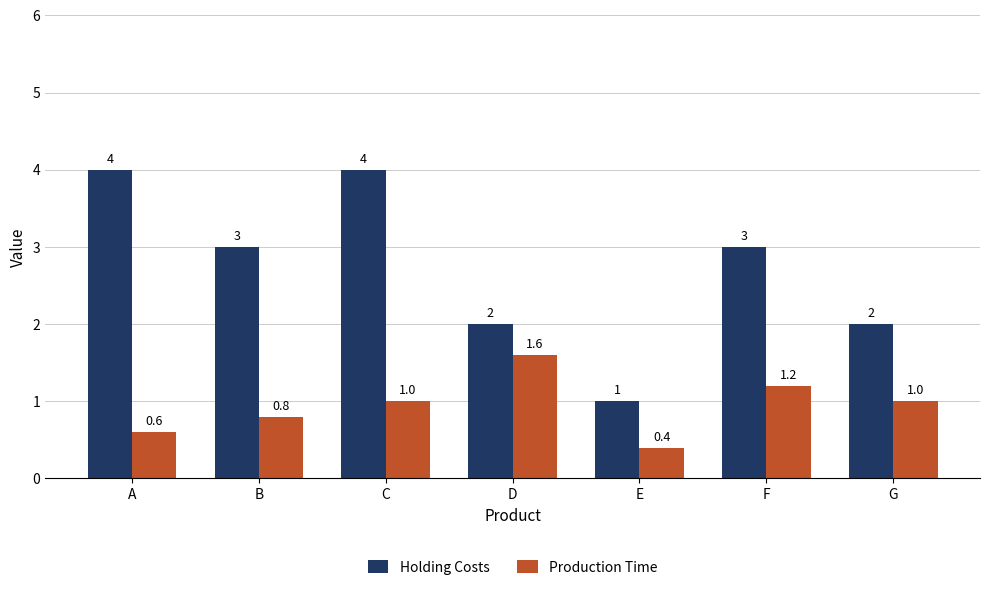

What is the difference between the Production Time values at C and F?

0.2